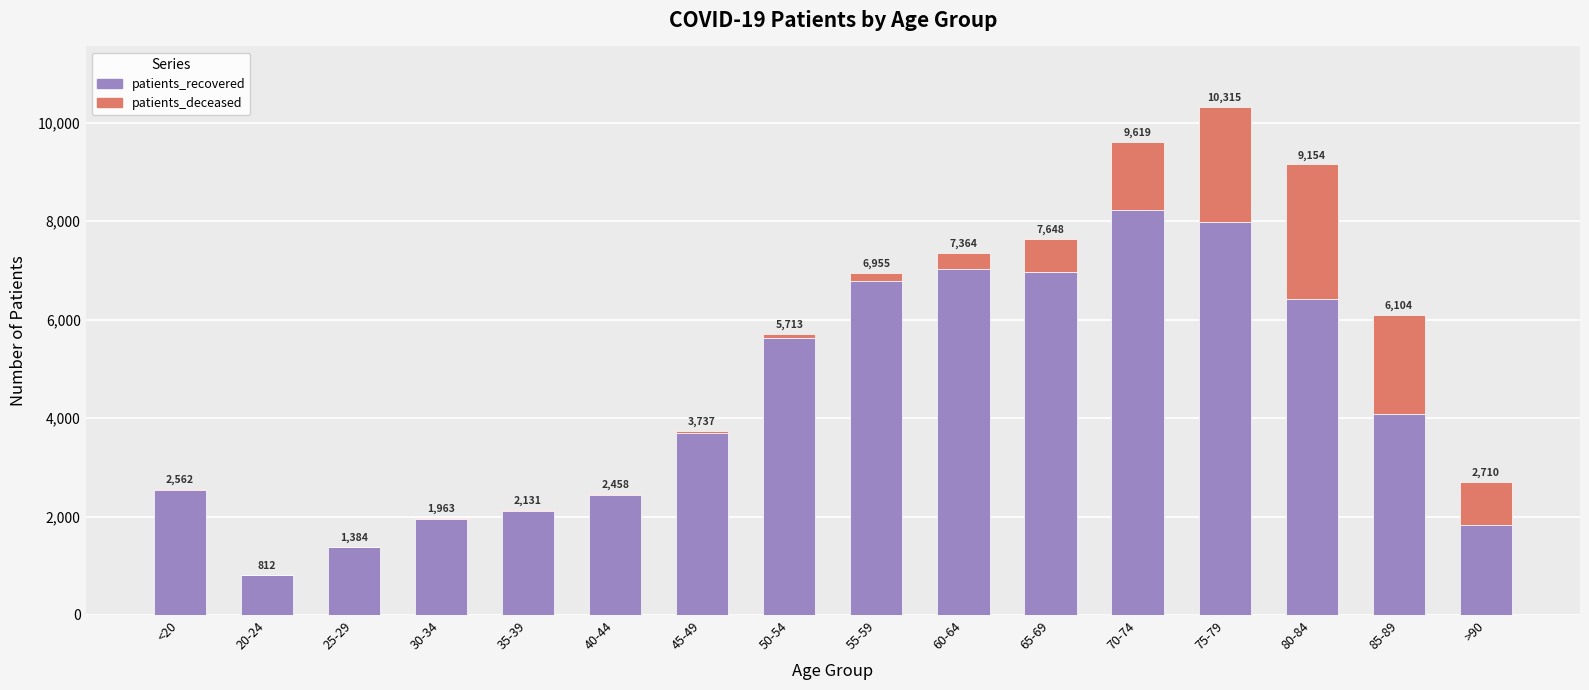

What value does the patients_deceased series have at 65-69, to the nearest 10?

680